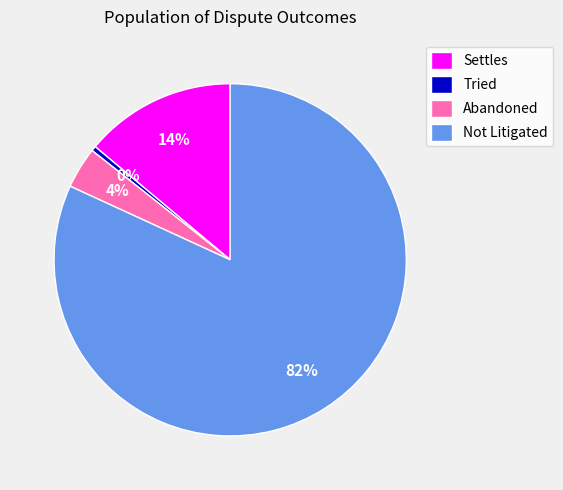

Which category has the smallest portion of the pie?

Tried